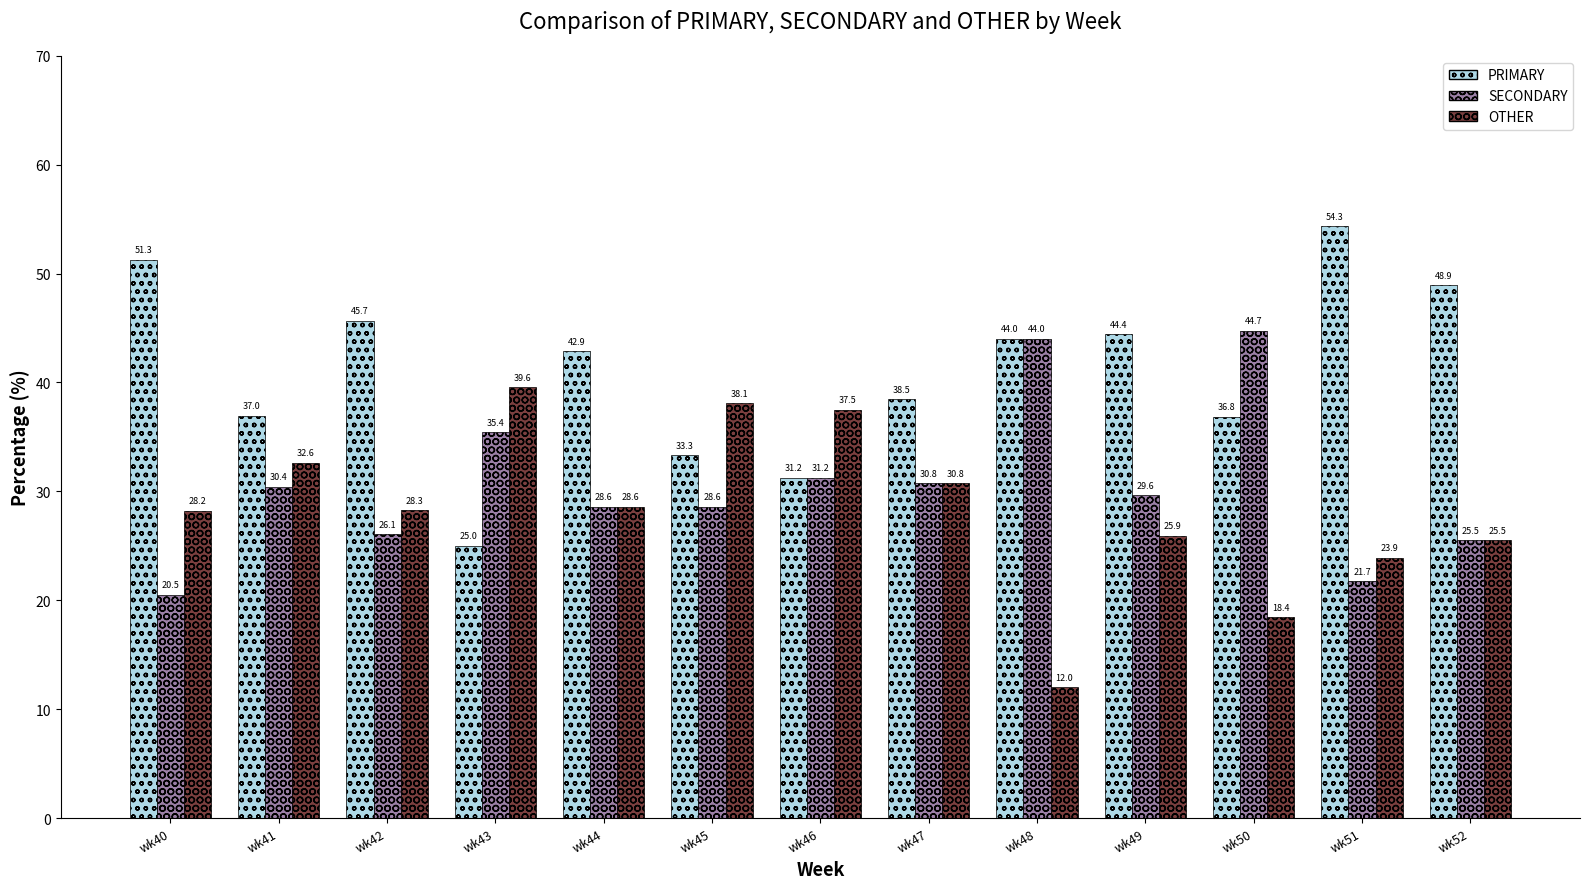

At which category does the chart reach its peak across all series?

wk51